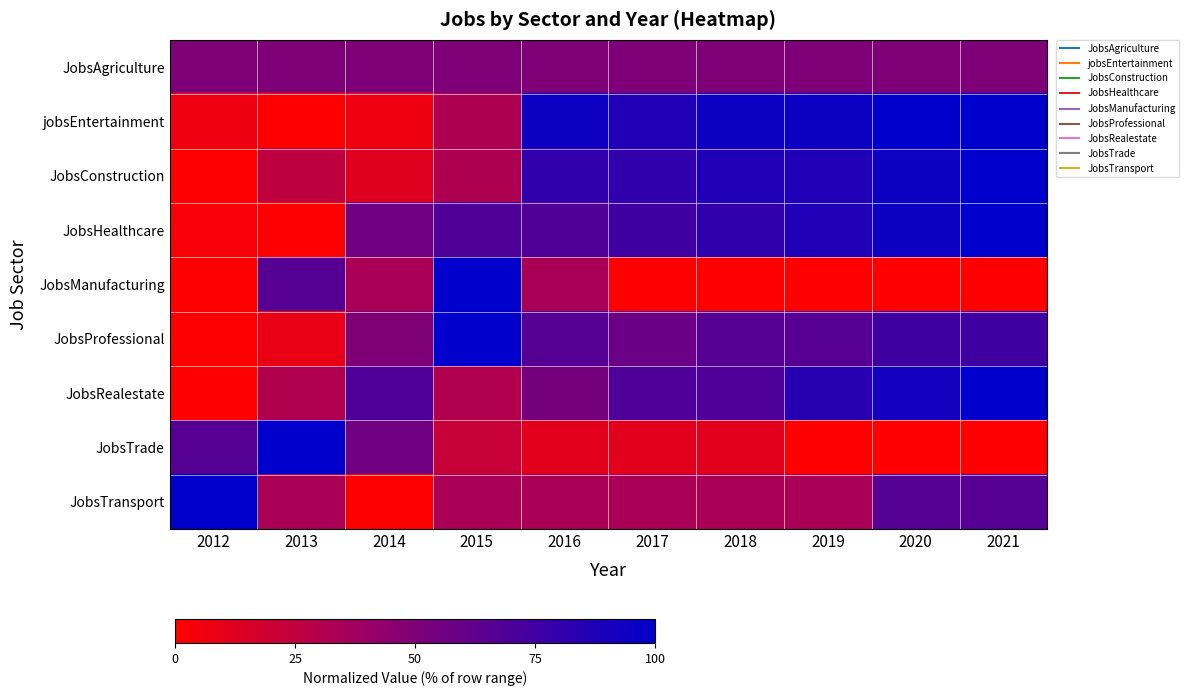

Reading left to right, transcribe all the data shown in this chart.

JobsAgriculture: 2012=50.0	2013=50.0	2014=50.0	2015=50.0	2016=50.0	2017=50.0	2018=50.0	2019=50.0	2020=50.0	2021=50.0
jobsEntertainment: 2012=6.2	2013=0.0	2014=6.2	2015=31.2	2016=93.8	2017=87.5	2018=93.8	2019=93.8	2020=100.0	2021=100.0
JobsConstruction: 2012=0.0	2013=25.0	2014=12.5	2015=31.2	2016=81.2	2017=81.2	2018=87.5	2019=87.5	2020=93.8	2021=100.0
JobsHealthcare: 2012=3.1	2013=0.0	2014=56.2	2015=68.8	2016=68.8	2017=75.0	2018=81.2	2019=87.5	2020=93.8	2021=100.0
JobsManufacturing: 2012=0.0	2013=66.7	2014=33.3	2015=100.0	2016=33.3	2017=0.0	2018=0.0	2019=0.0	2020=0.0	2021=0.0
JobsProfessional: 2012=0.0	2013=8.3	2014=50.0	2015=100.0	2016=66.7	2017=58.3	2018=66.7	2019=66.7	2020=75.0	2021=75.0
JobsRealestate: 2012=0.0	2013=30.8	2014=69.2	2015=30.8	2016=53.8	2017=69.2	2018=69.2	2019=84.6	2020=92.3	2021=100.0
JobsTrade: 2012=66.7	2013=100.0	2014=55.6	2015=22.2	2016=11.1	2017=11.1	2018=11.1	2019=0.0	2020=0.0	2021=0.0
JobsTransport: 2012=100.0	2013=33.3	2014=0.0	2015=33.3	2016=33.3	2017=33.3	2018=33.3	2019=33.3	2020=66.7	2021=66.7